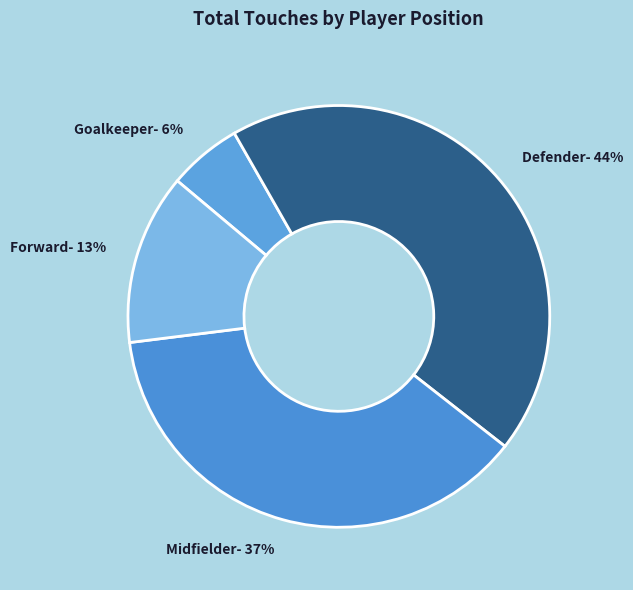

What is the largest slice in the pie chart?

Defender- 44%